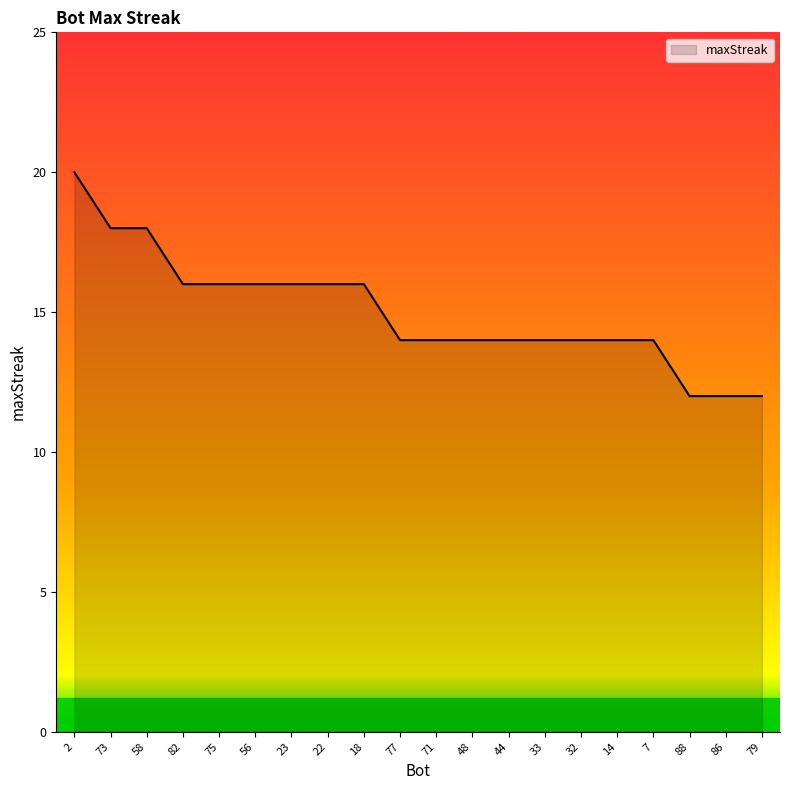

What is the difference between the values at 73 and 23?

2